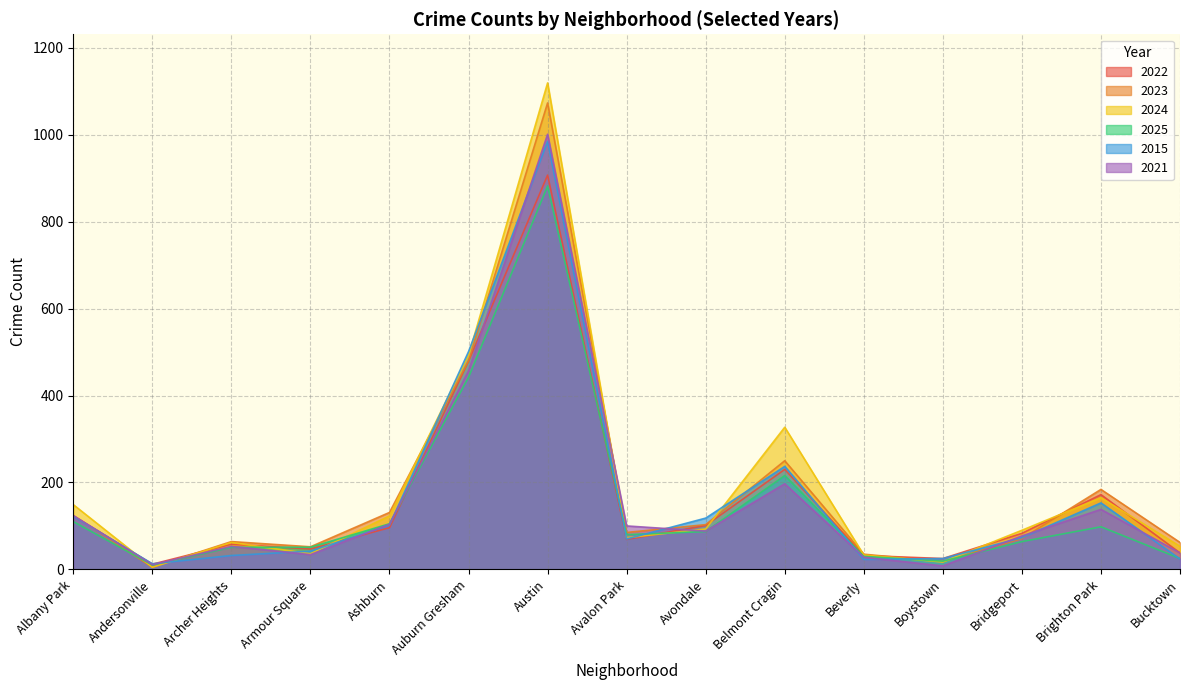

What is the label of the 7th point from the right?

Avondale